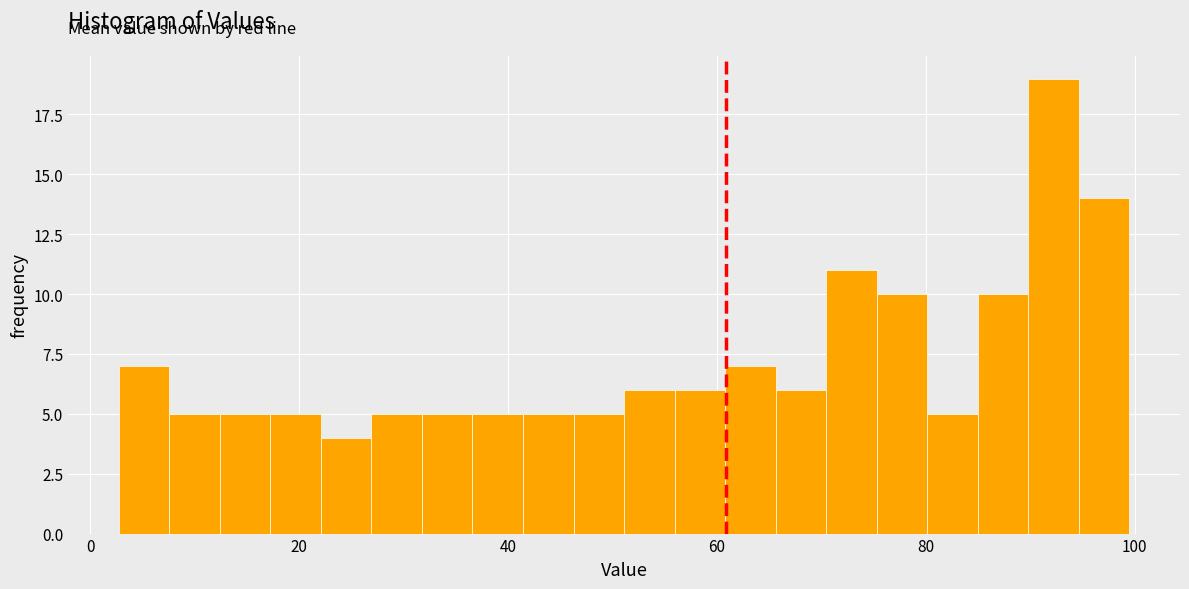

Read against the x-axis, roughly where is the centre of the tallest bar?

92